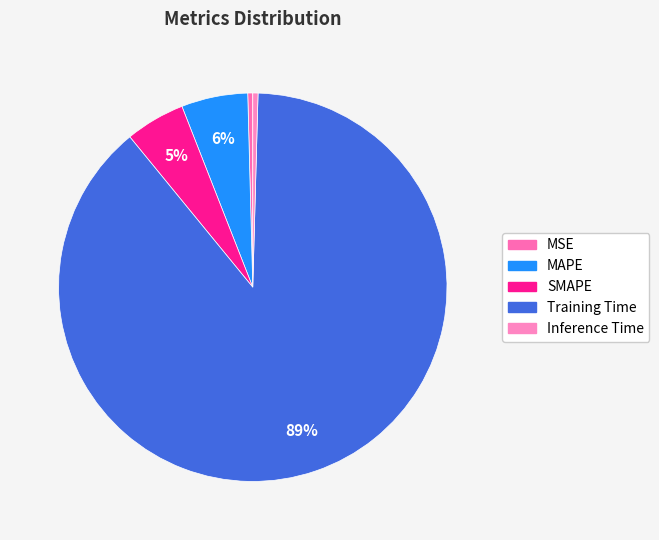

What percentage is the Training Time slice, to the nearest percent?

89%